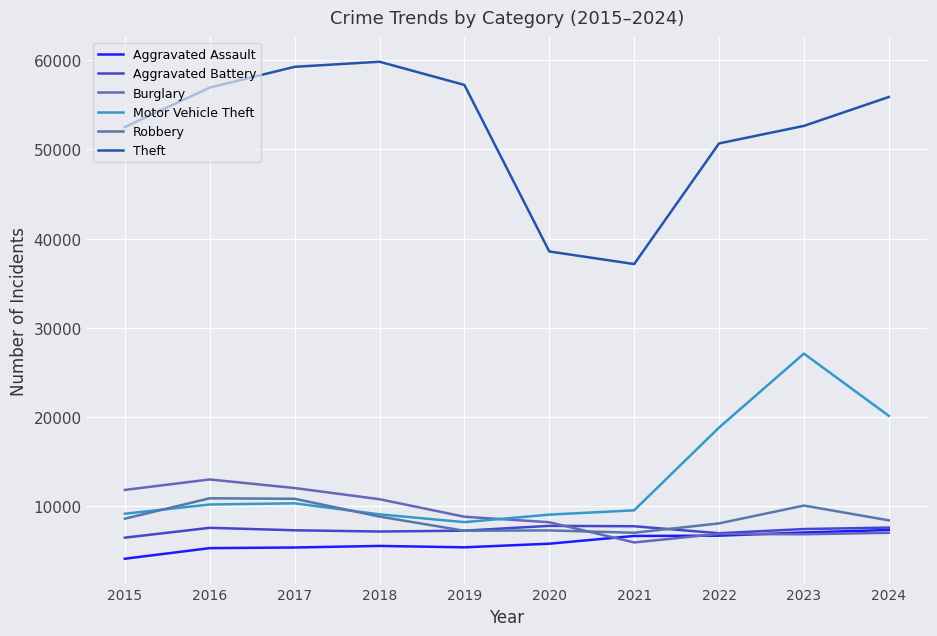

What is the value of the Robbery point at the 7th from the left?

7050